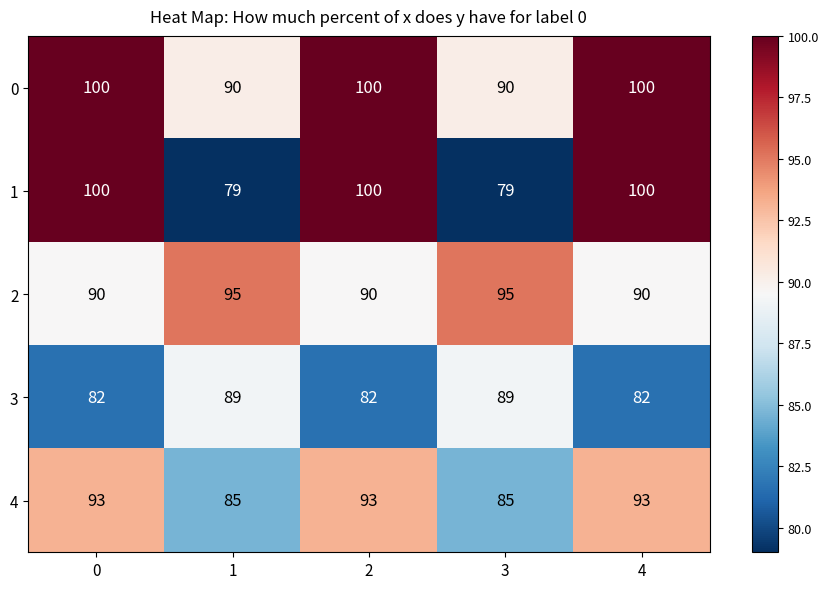

Which series has the widest spread of values?

1